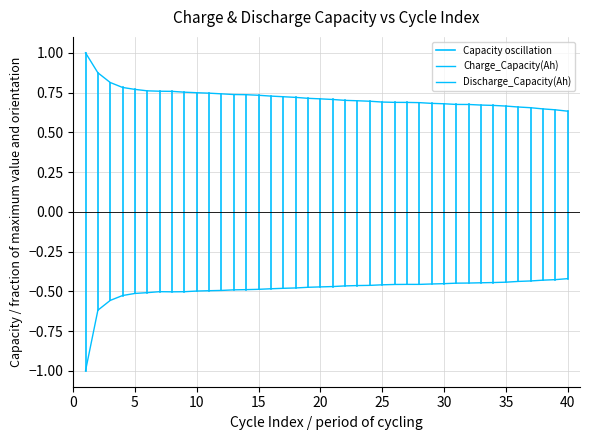

Does the chart have visible grid lines?

Yes